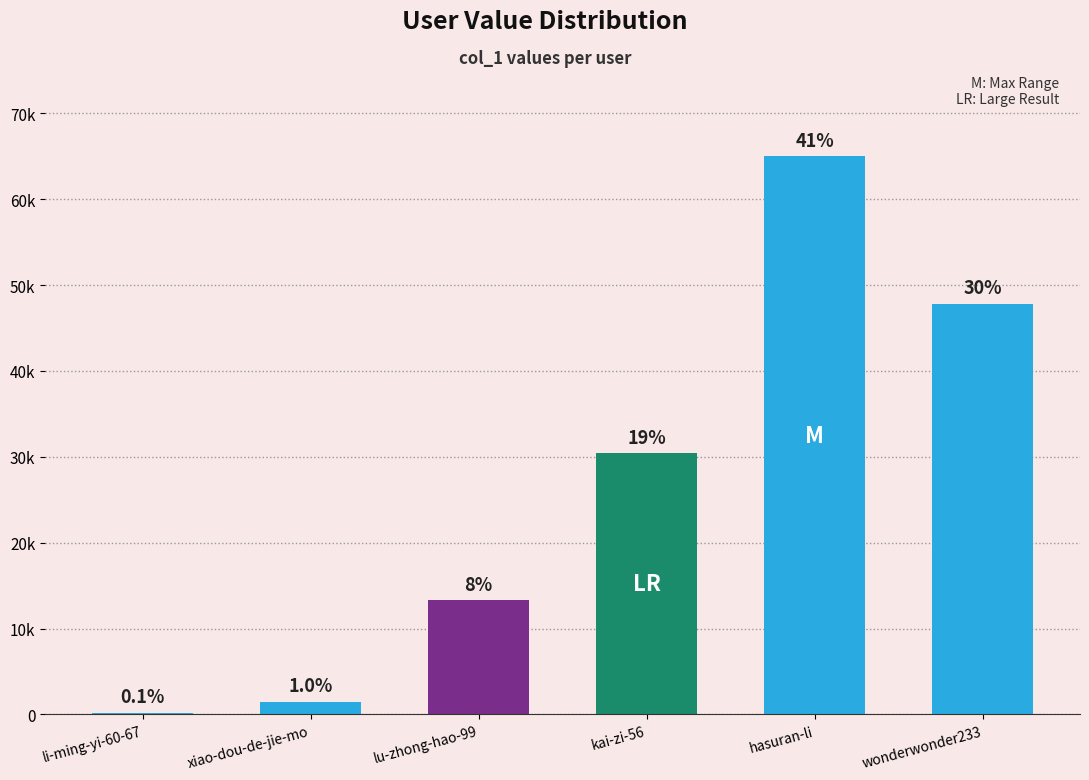

What is the greatest value displayed?

64980